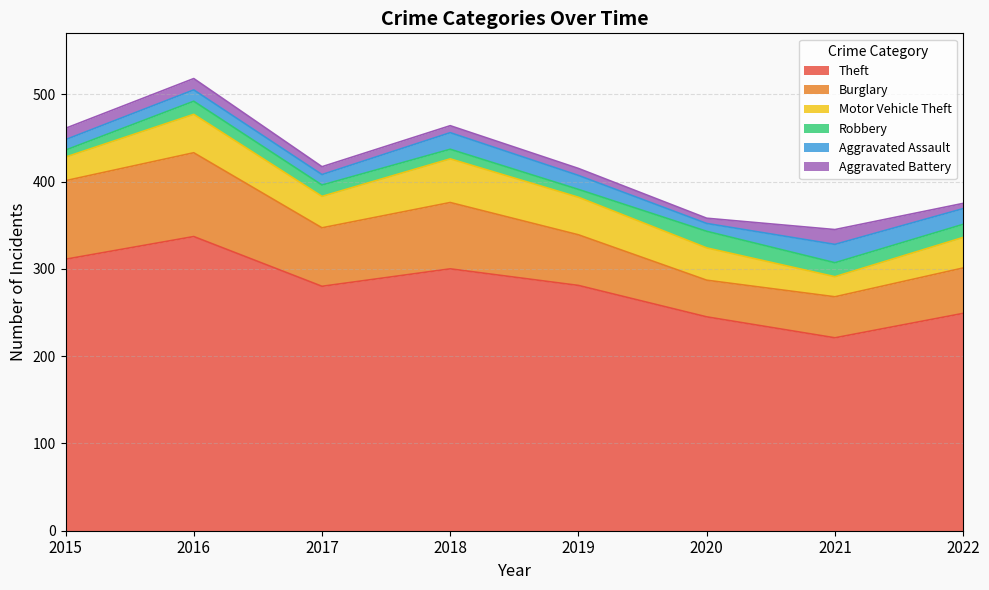

What is the average value of the Aggravated Assault series?

15